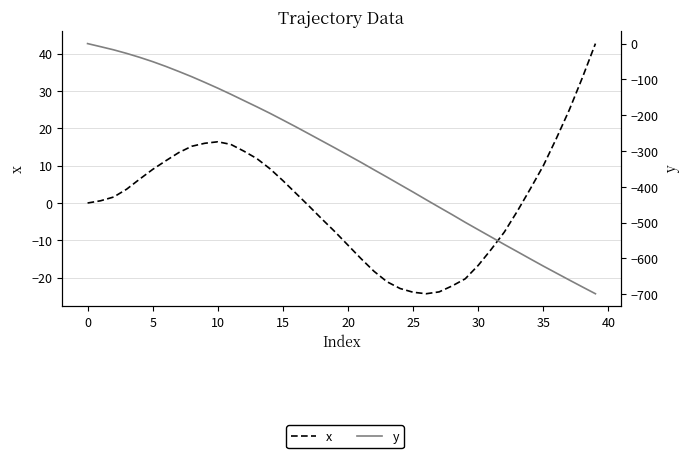

What is the sum of all y values?

-12696.9